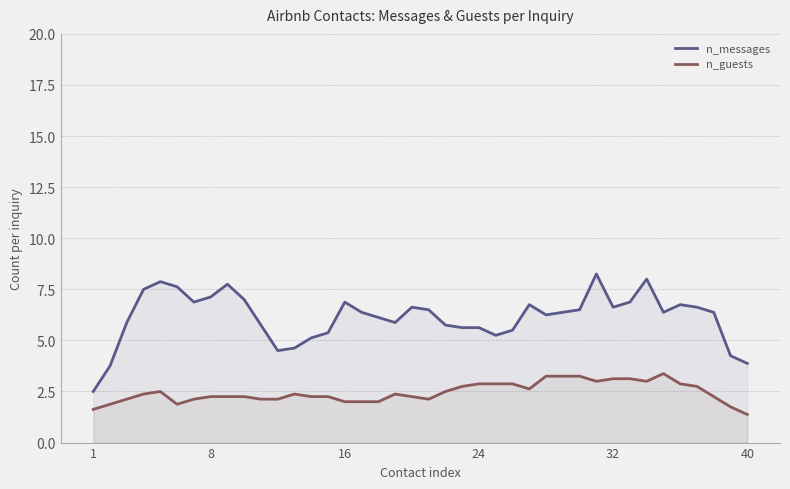

Which series has the largest total across all categories?

n_messages